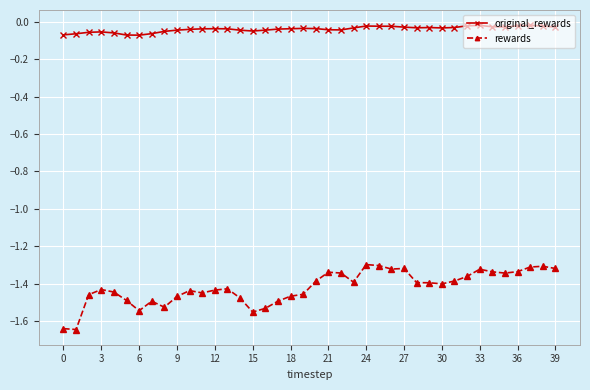

What are all the series names shown in the legend?

original_rewards, rewards